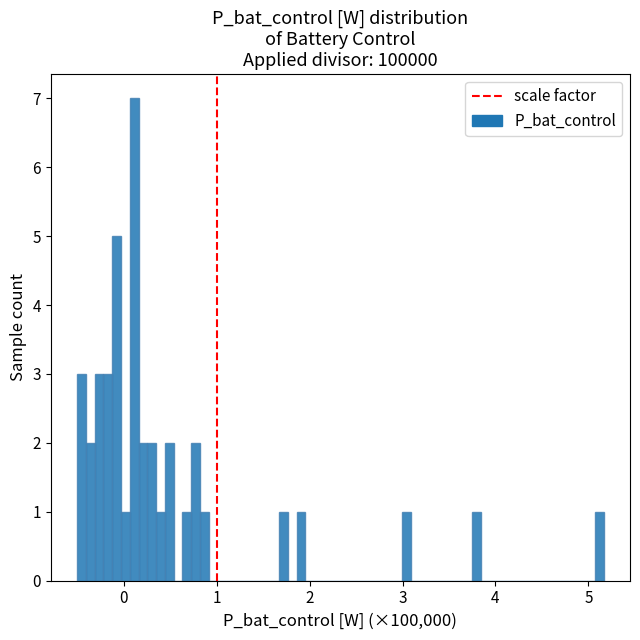

Around what value on the x-axis is the tallest bar? Give the approximate position of its centre, as read against the axis.

0.1